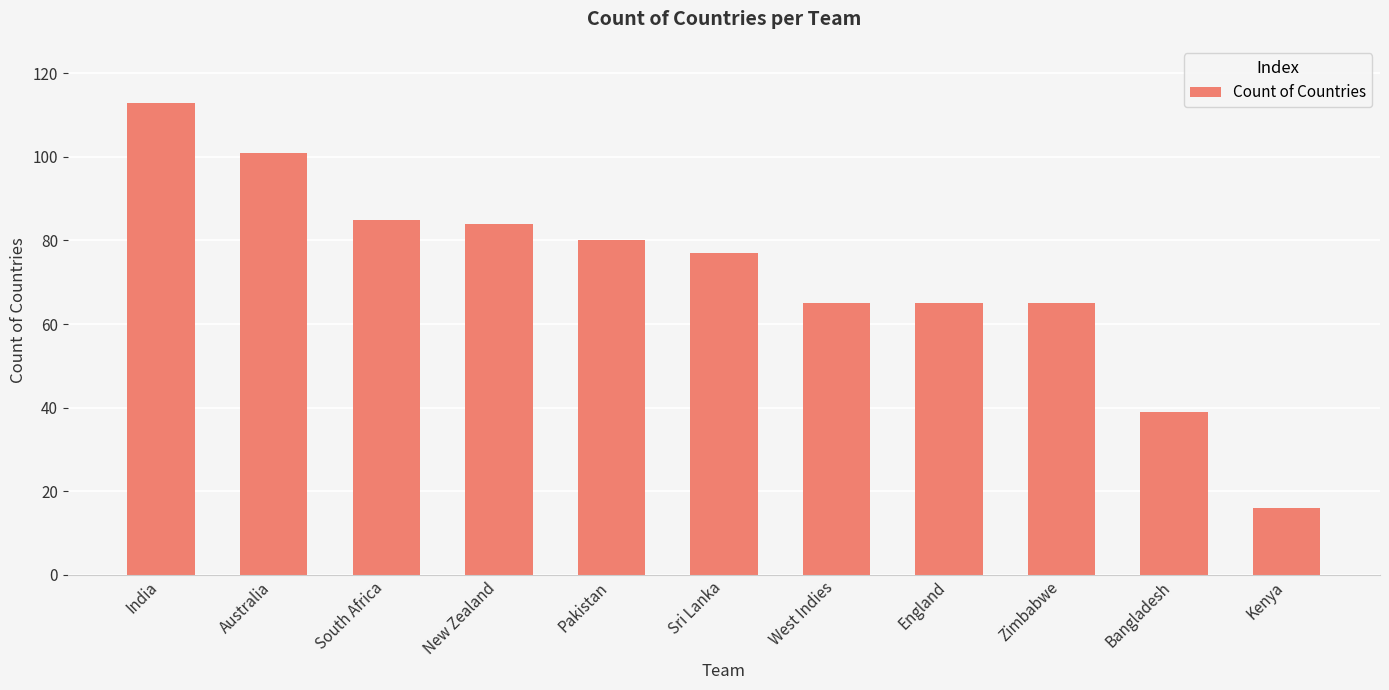

Where does the data first go above 77?

India